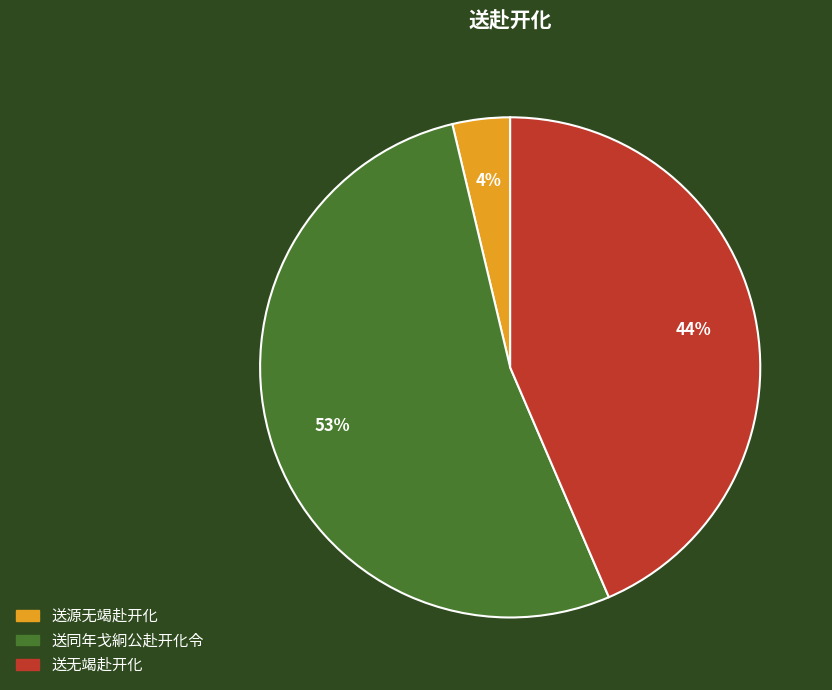

Between 送无竭赴开化 and 送源无竭赴开化, which is larger?

送无竭赴开化